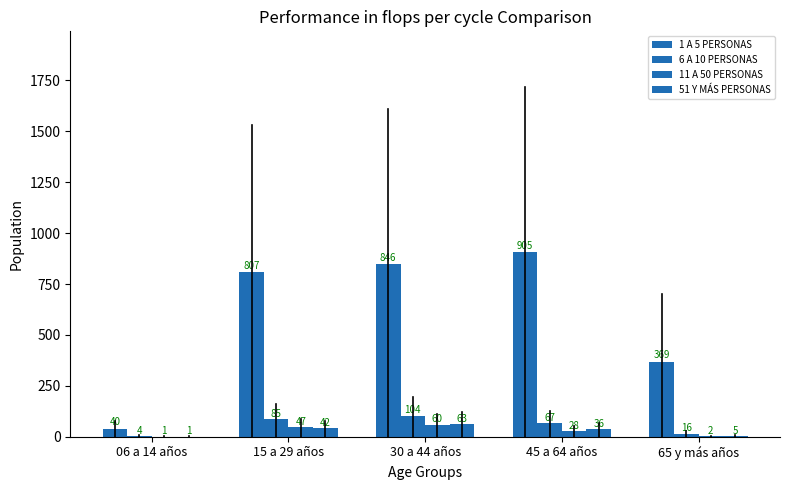

How many distinct data groups are displayed?

4